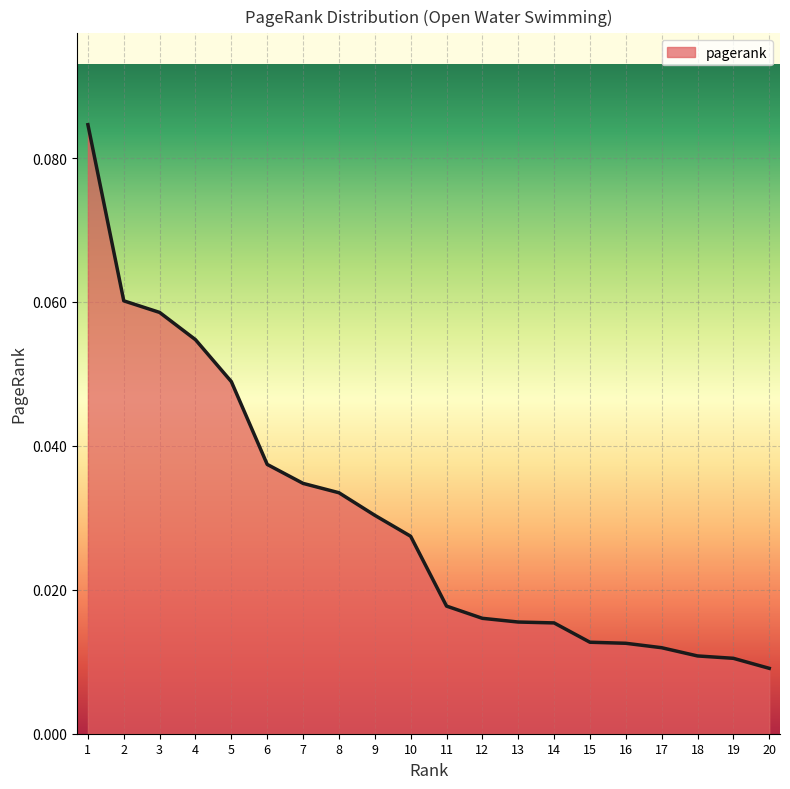

Which has a higher value, 19 or 15?

15